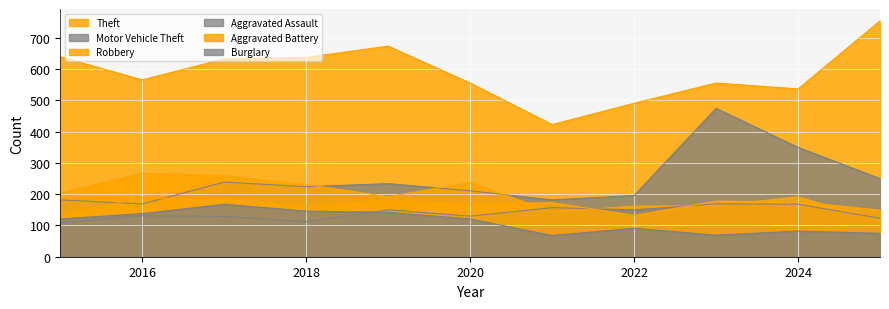

True or false: Motor Vehicle Theft has more than 1 interior local peaks.

True